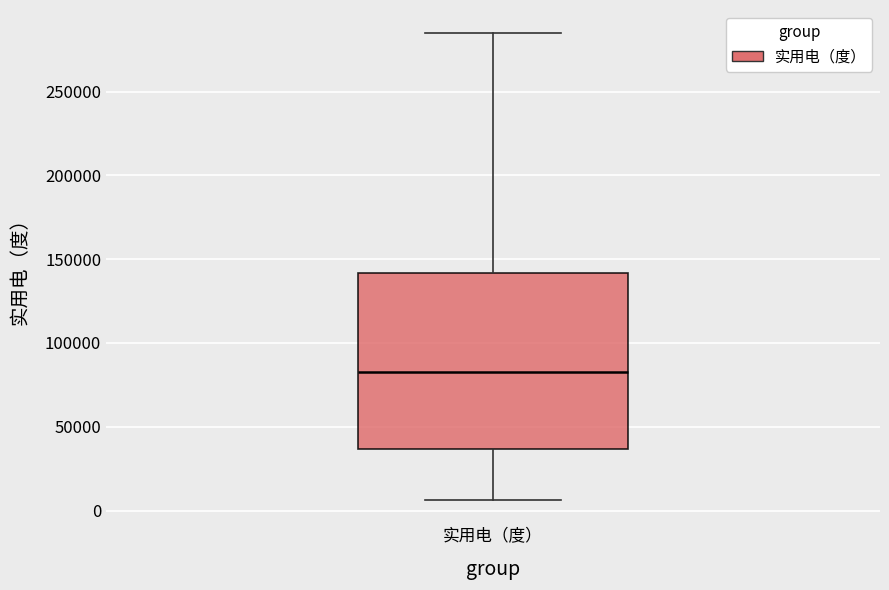

Where does the median line of the box for 实用电（度） sit on the y-axis? The values are not printed on the chart, so give them approximately, as read against the axis.

85000